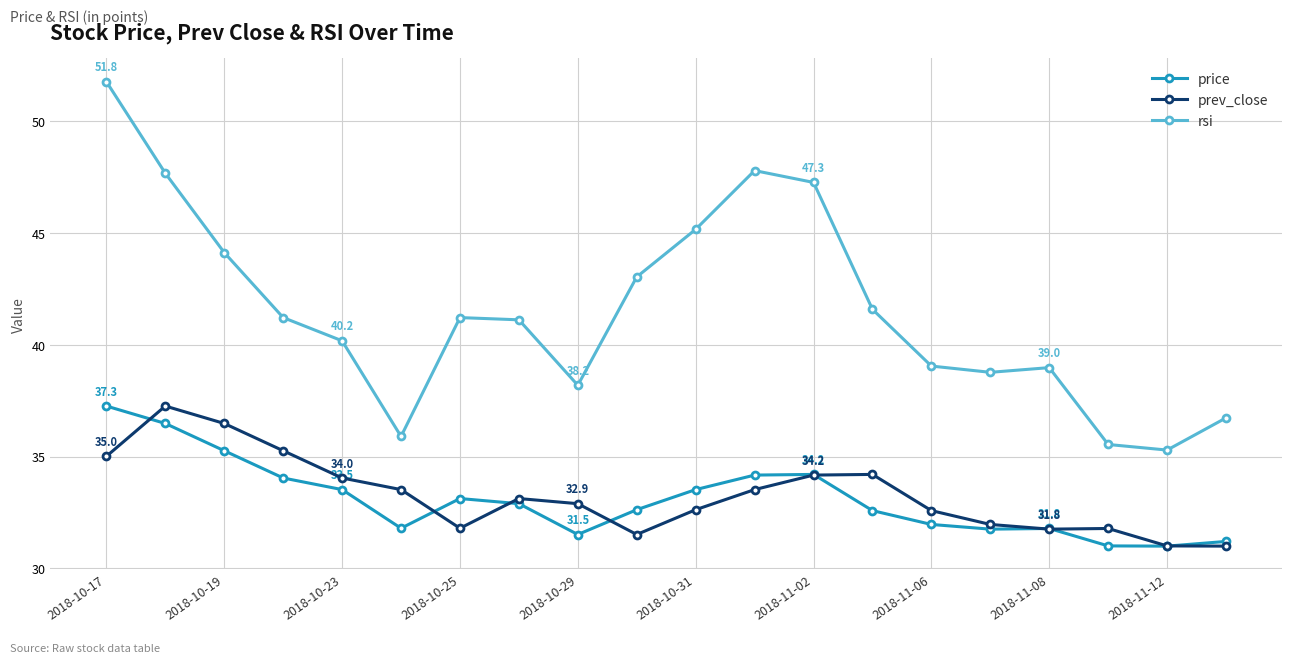

How many interior local valleys does the rsi series have?

4